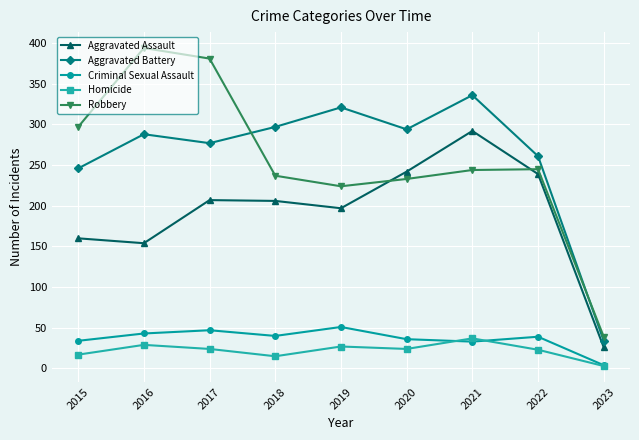

Is the value of Criminal Sexual Assault at 2015 greater than the value of Aggravated Battery at 2021?

No